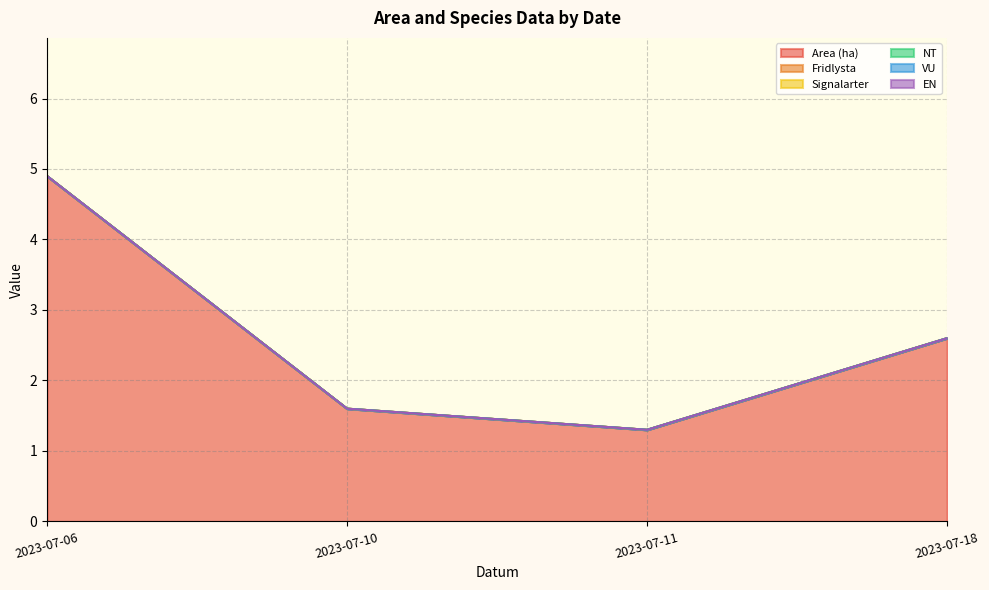

Does the chart display data point markers on the line(s)?

No